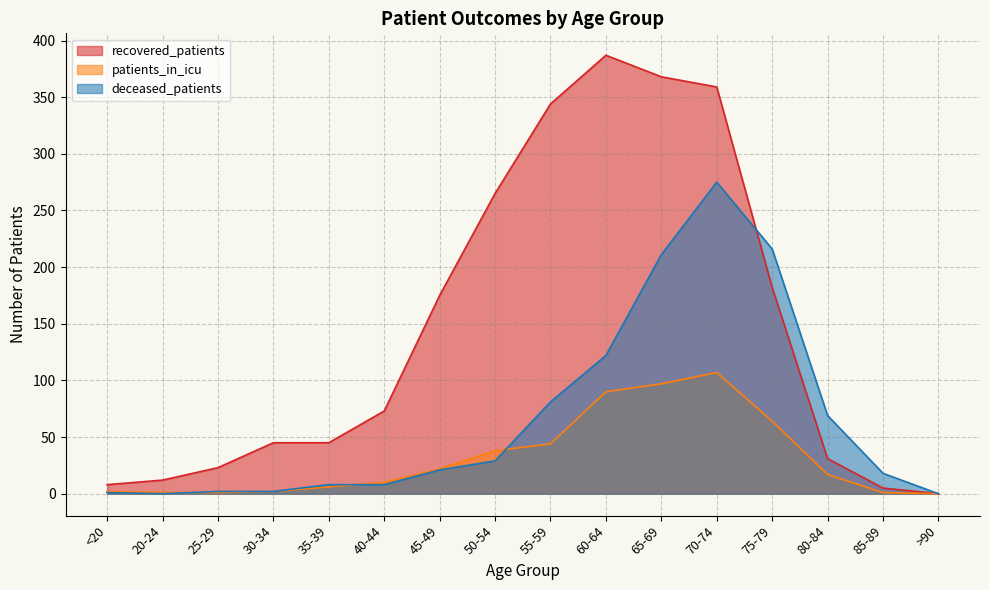

Between 45-49 and 60-64, which is larger?

60-64